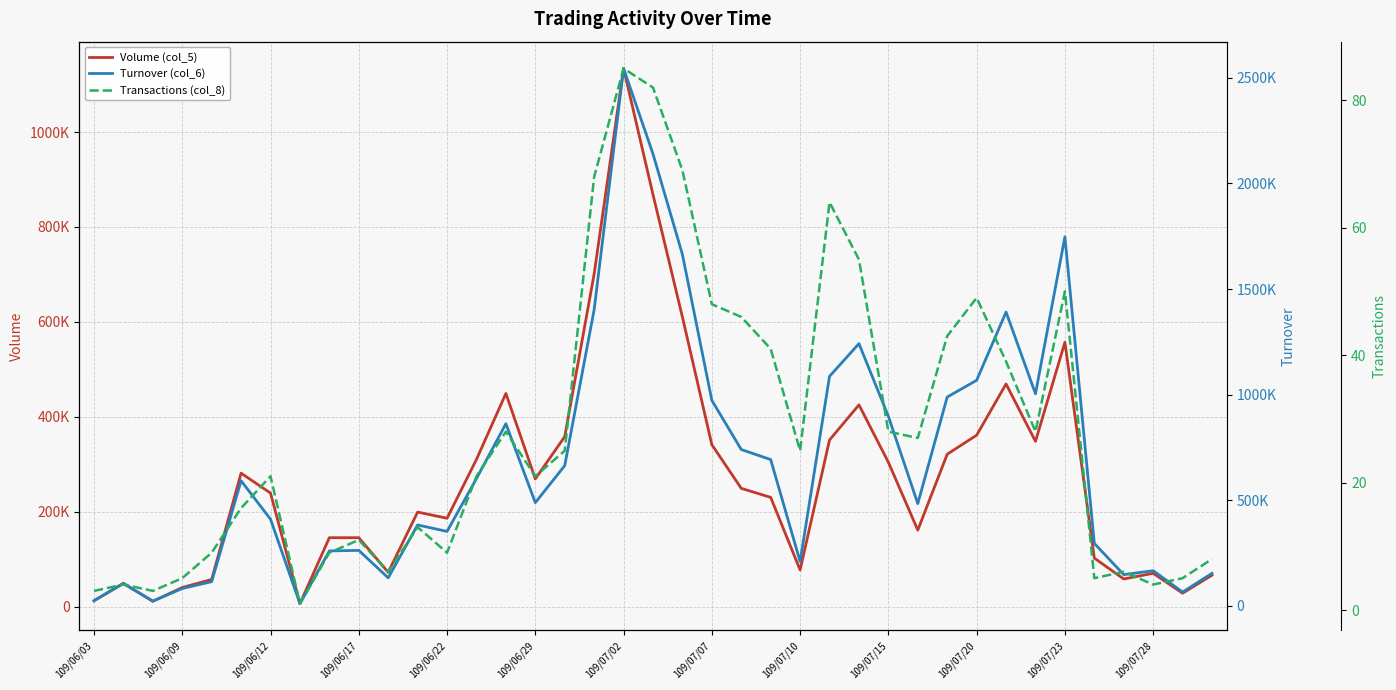

At which label does Volume (col_5) reach its peak?

109/07/02